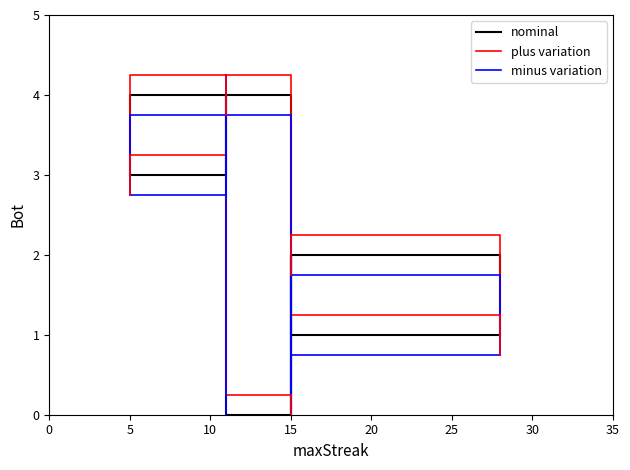

How many data points in plus variation are above 2?

3